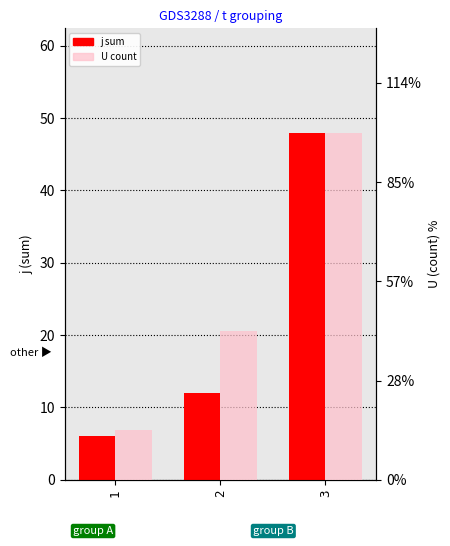

What is the greatest value displayed?

48